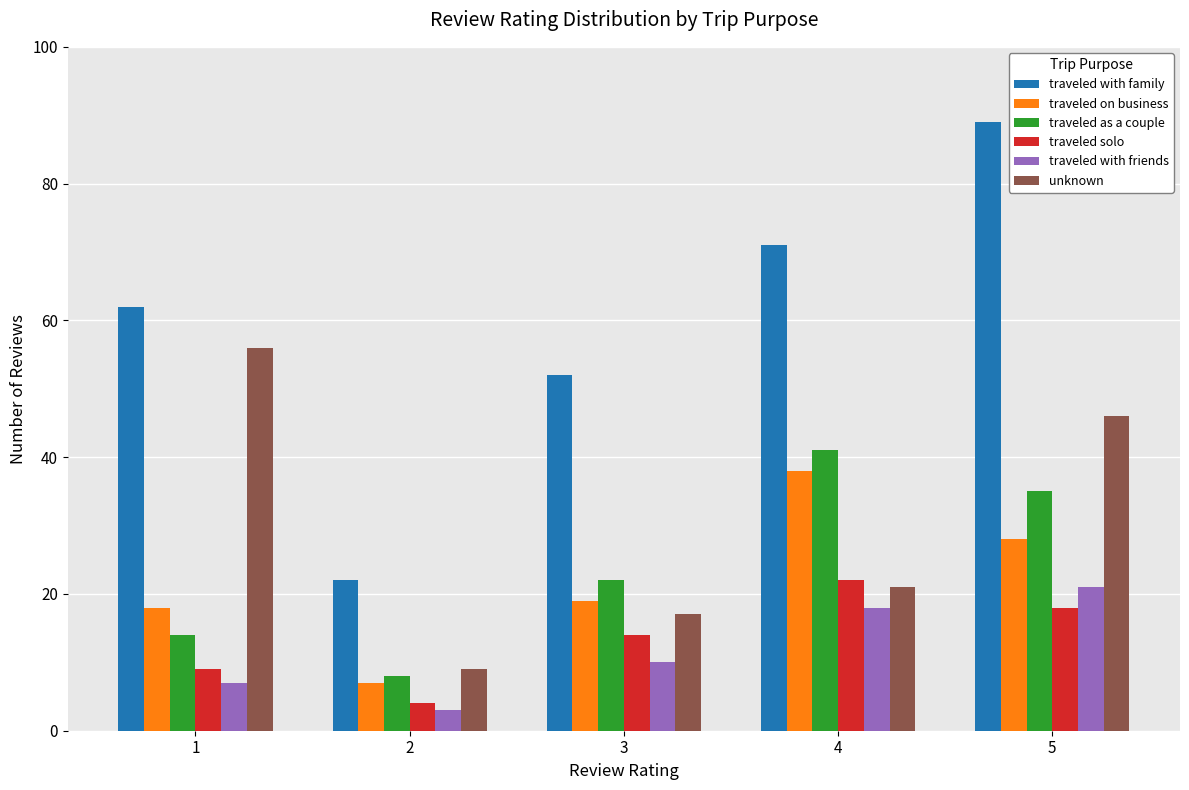

Reading left to right, what are all the values shown in this chart?

traveled with family: 62	22	52	71	89
traveled on business: 18	7	19	38	28
traveled as a couple: 14	8	22	41	35
traveled solo: 9	4	14	22	18
traveled with friends: 7	3	10	18	21
unknown: 56	9	17	21	46